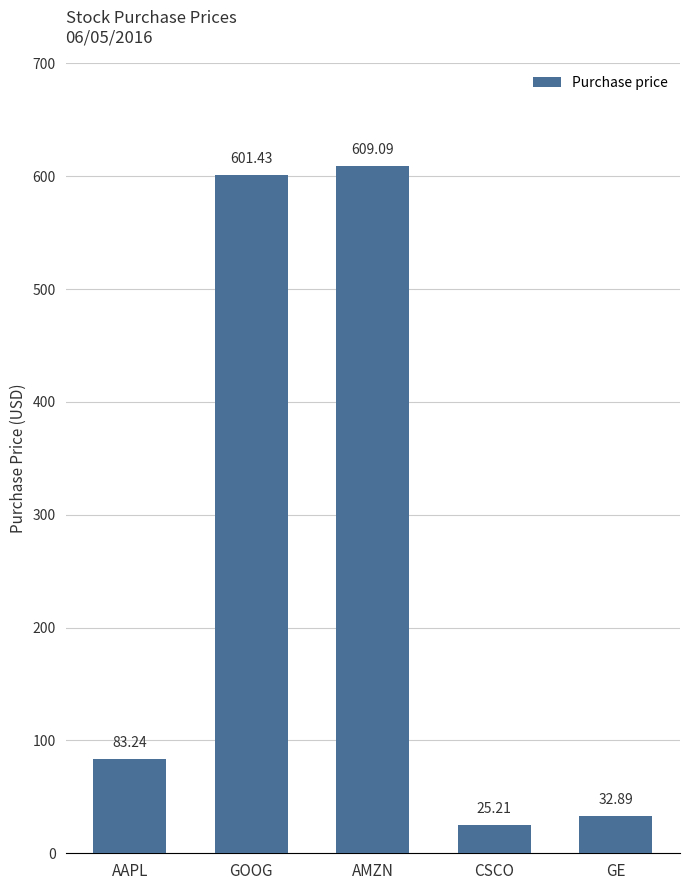

Count the number of data series in this chart.

1